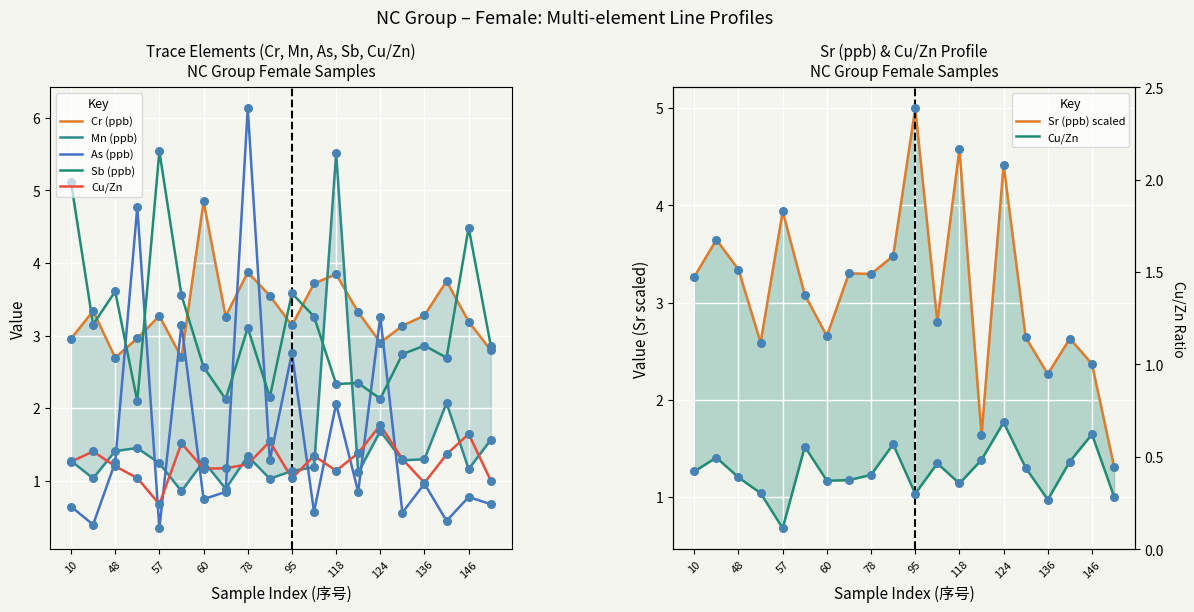

Which series has the largest total across all categories?

Cr (ppb)